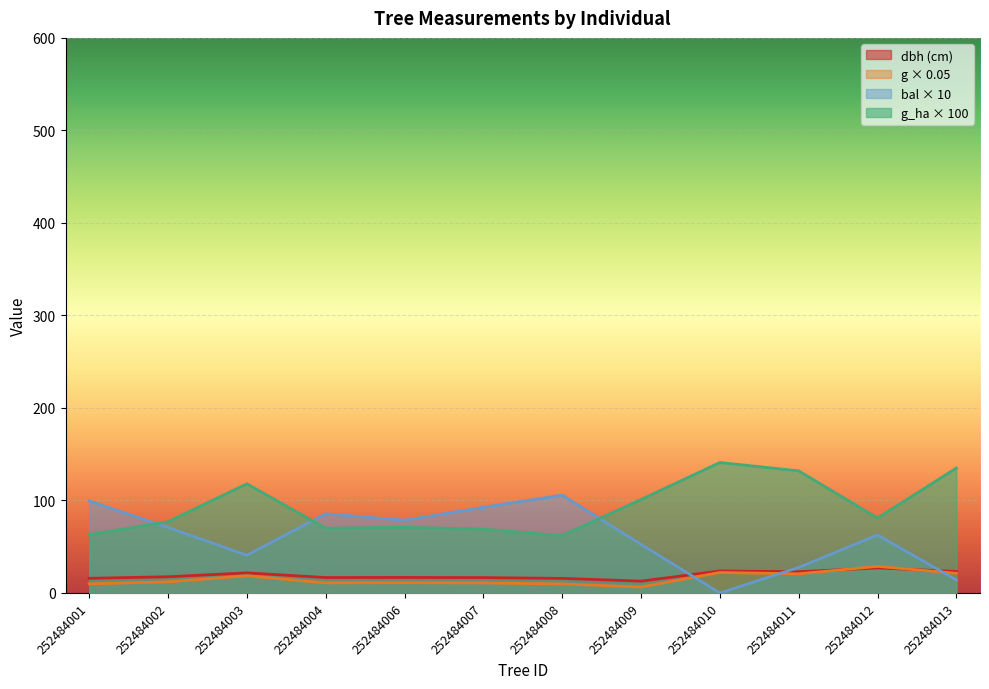

What is the value of the dbh point at the 12th from the left?

23.3